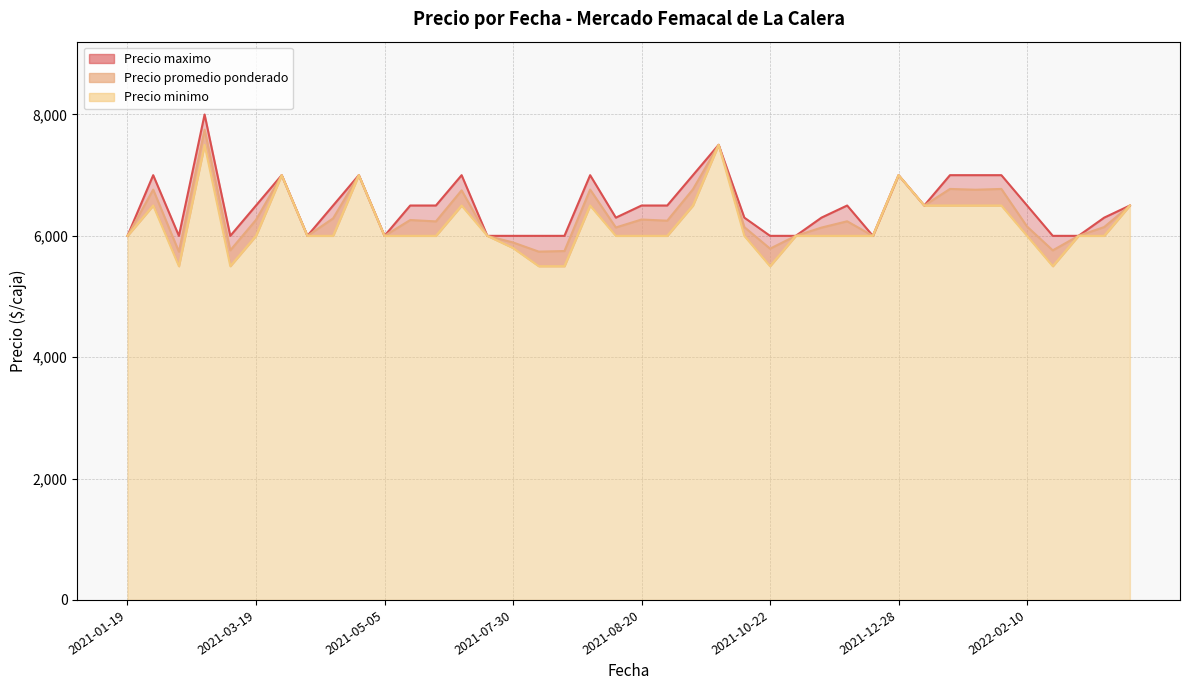

Reading left to right, transcribe all the data shown in this chart.

Precio promedio ponderado: 6000	6762	5739	7750	5762	6263	7000	6000	6288	7000	6000	6261	6238	6750	6000	5891	5740	5750	6763	6138	6269	6250	6767	7500	6144	5789	6000	6136	6240	6000	7000	6500	6773	6760	6773	6153	5761	6000	6145	6500
Precio maximo: 6000	7000	6000	8000	6000	6500	7000	6000	6500	7000	6000	6500	6500	7000	6000	6000	6000	6000	7000	6300	6500	6500	7000	7500	6300	6000	6000	6300	6500	6000	7000	6500	7000	7000	7000	6500	6000	6000	6300	6500
Precio minimo: 6000	6500	5500	7500	5500	6000	7000	6000	6000	7000	6000	6000	6000	6500	6000	5800	5500	5500	6500	6000	6000	6000	6500	7500	6000	5500	6000	6000	6000	6000	7000	6500	6500	6500	6500	6000	5500	6000	6000	6500